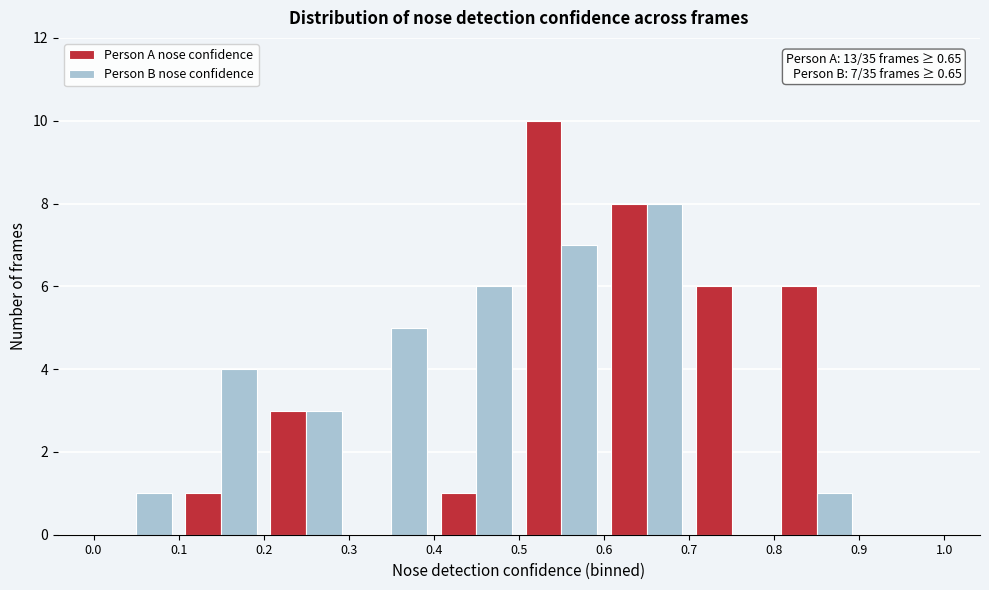

In the Person B nose confidence series, which range on the x-axis has the tallest bar?

0.6 to 0.7